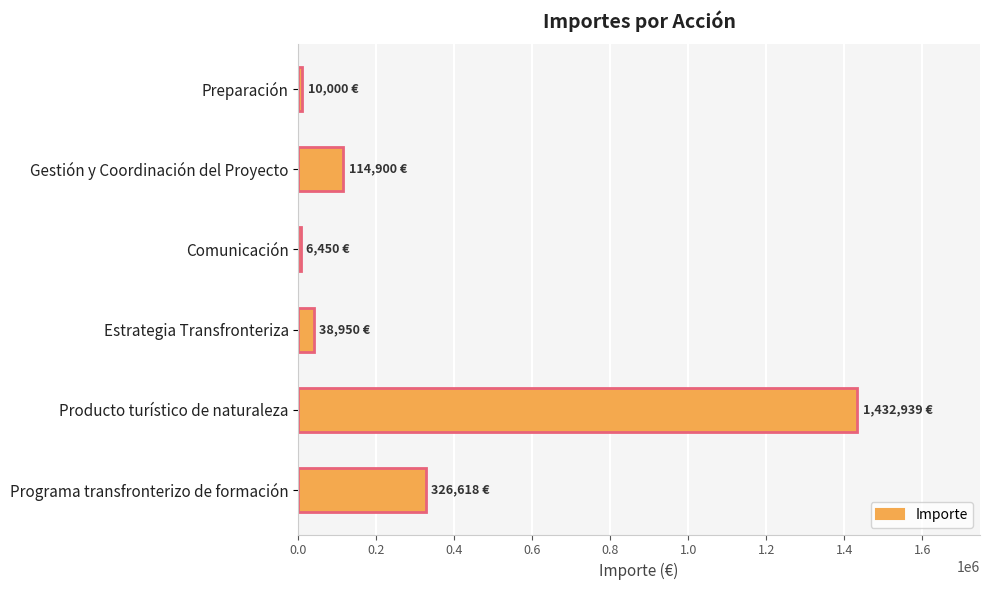

Which has a higher value, Preparación or Producto turístico de naturaleza?

Producto turístico de naturaleza